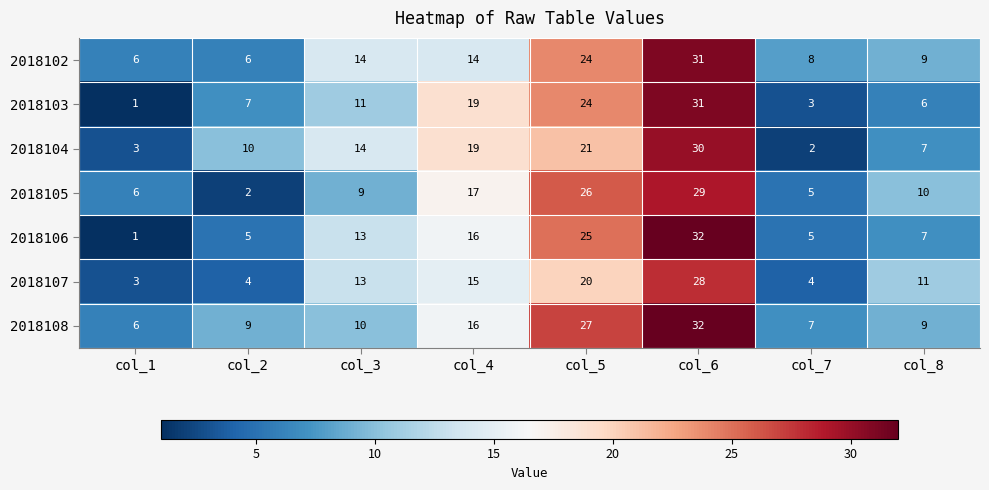

What is the total value across all series at col_2?

43